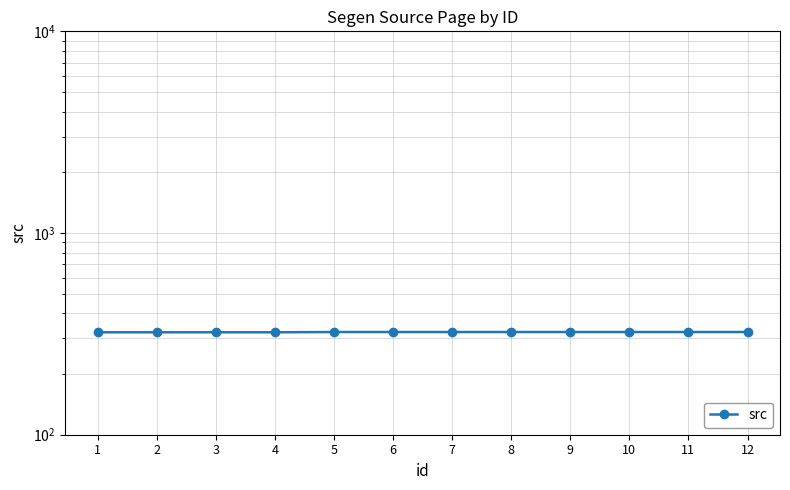

Is it true that the value at 2 is 322?

True